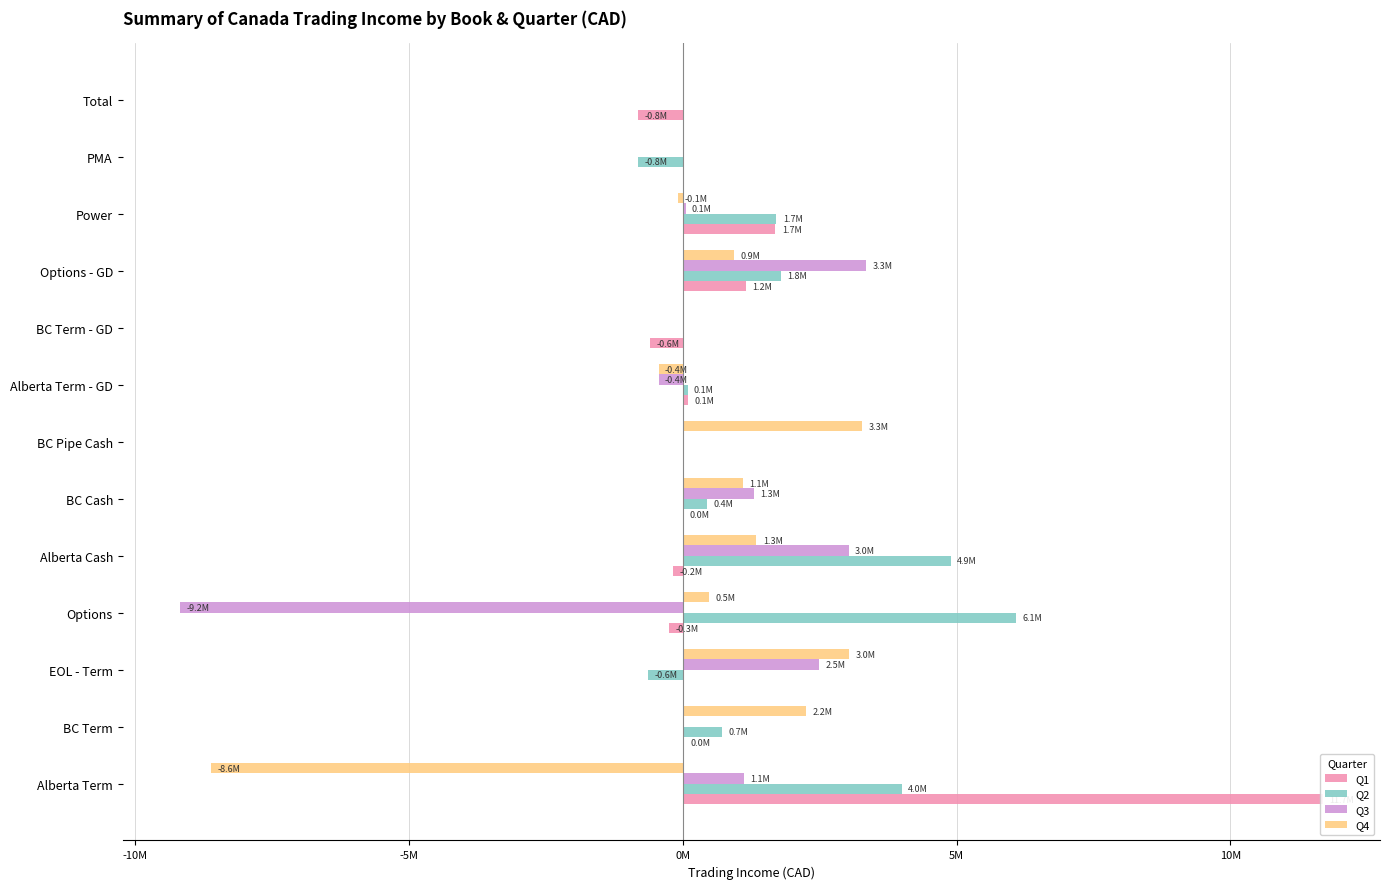

The Q3 series shows 0.0 at BC Term - GD. True or false?

True